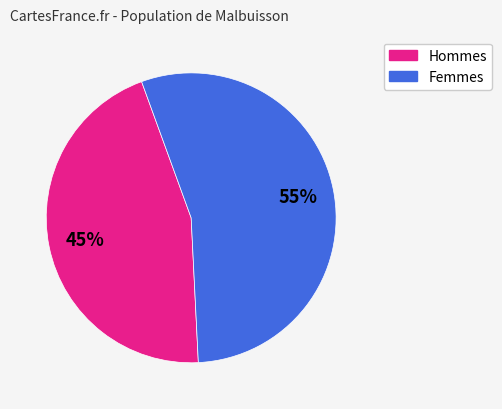

To the nearest percent, what is the difference between the largest and smallest slice percentages?

10%